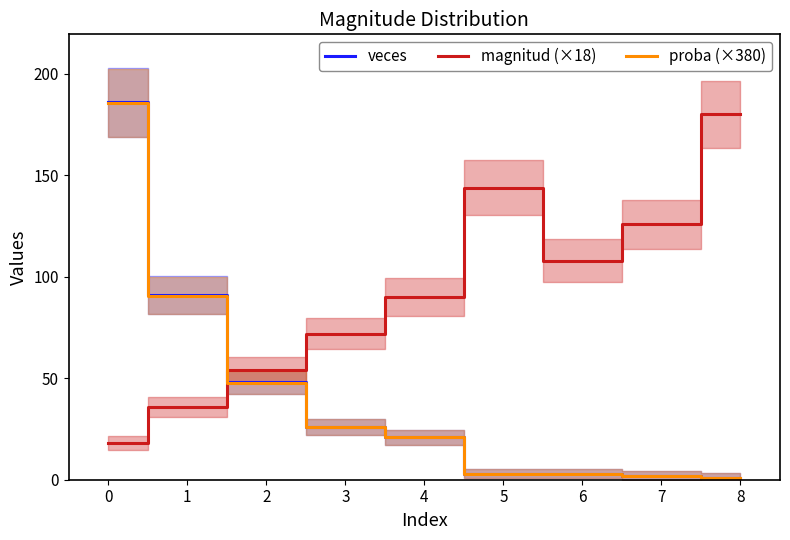

Which series has the largest total across all categories?

magnitud (×18)